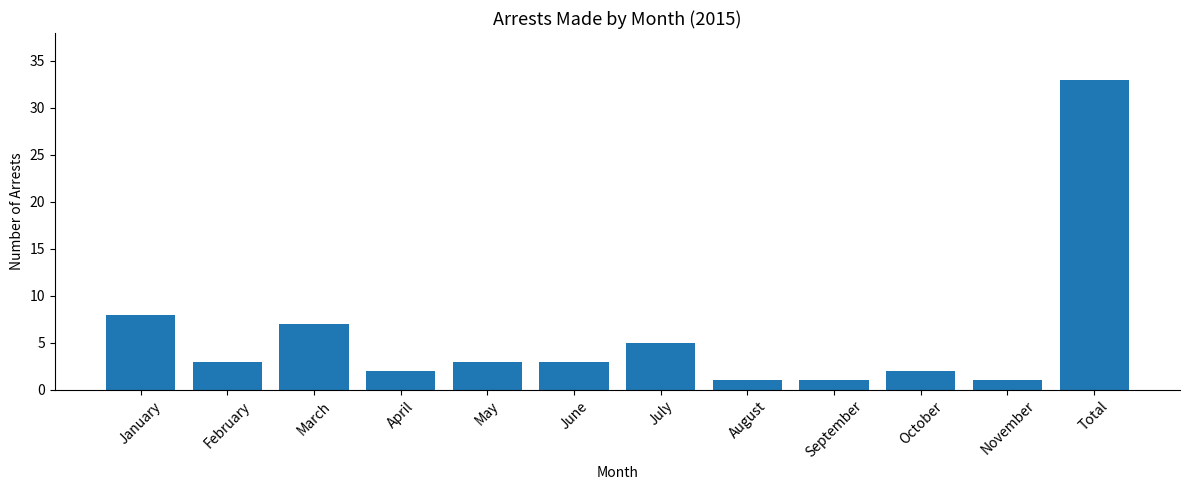

Which label corresponds to the largest value in the chart?

Total